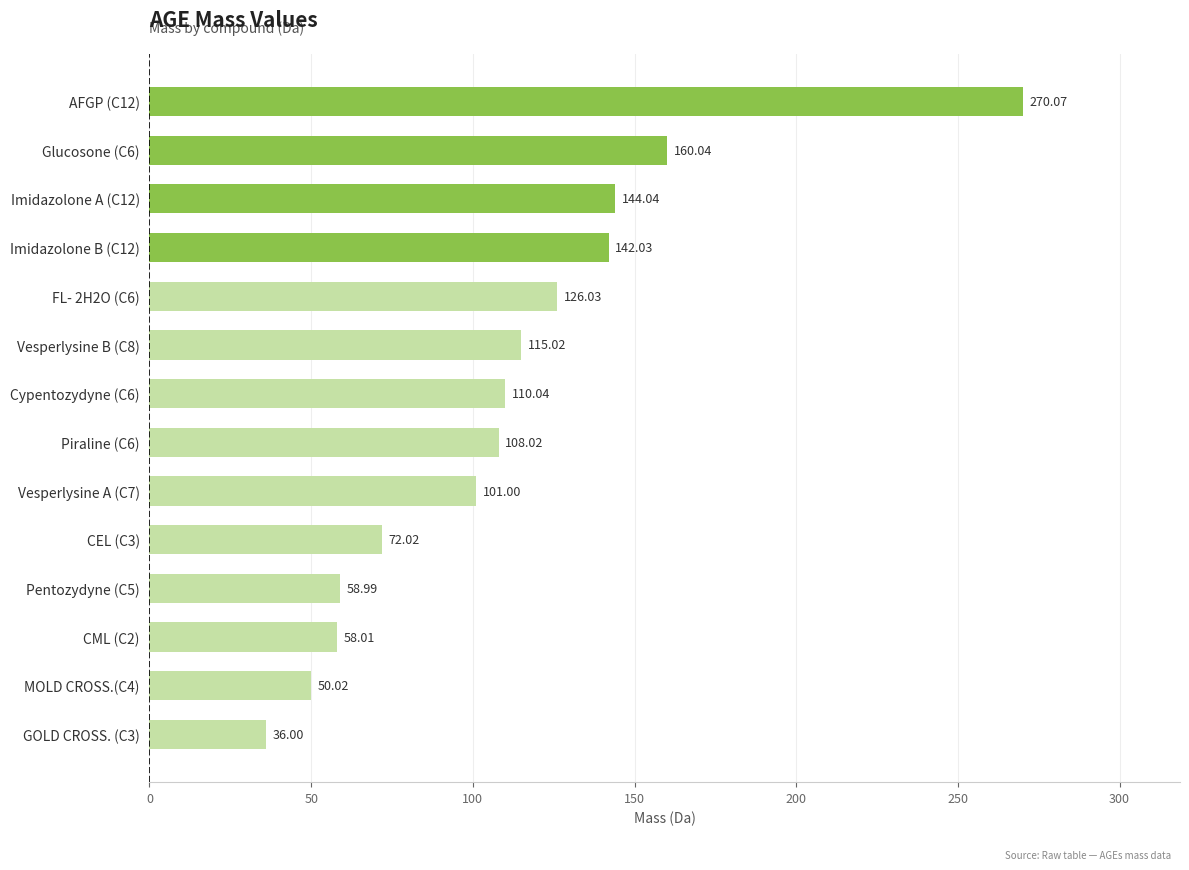

List the labels in order of value, largest first.

AFGP (C12), Glucosone (C6), Imidazolone A (C12), Imidazolone B (C12), FL- 2H2O (C6), Vesperlysine B (C8), Cypentozydyne (C6), Piraline (C6), Vesperlysine A (C7), CEL (C3), Pentozydyne (C5), CML (C2), MOLD CROSS.(C4), GOLD CROSS. (C3)